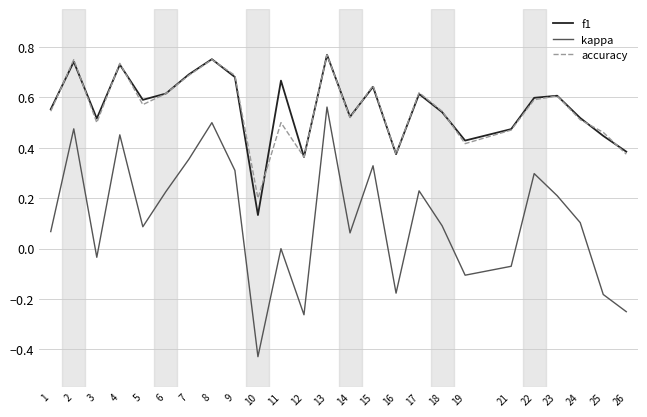

Which category has the lowest value across all series?

10